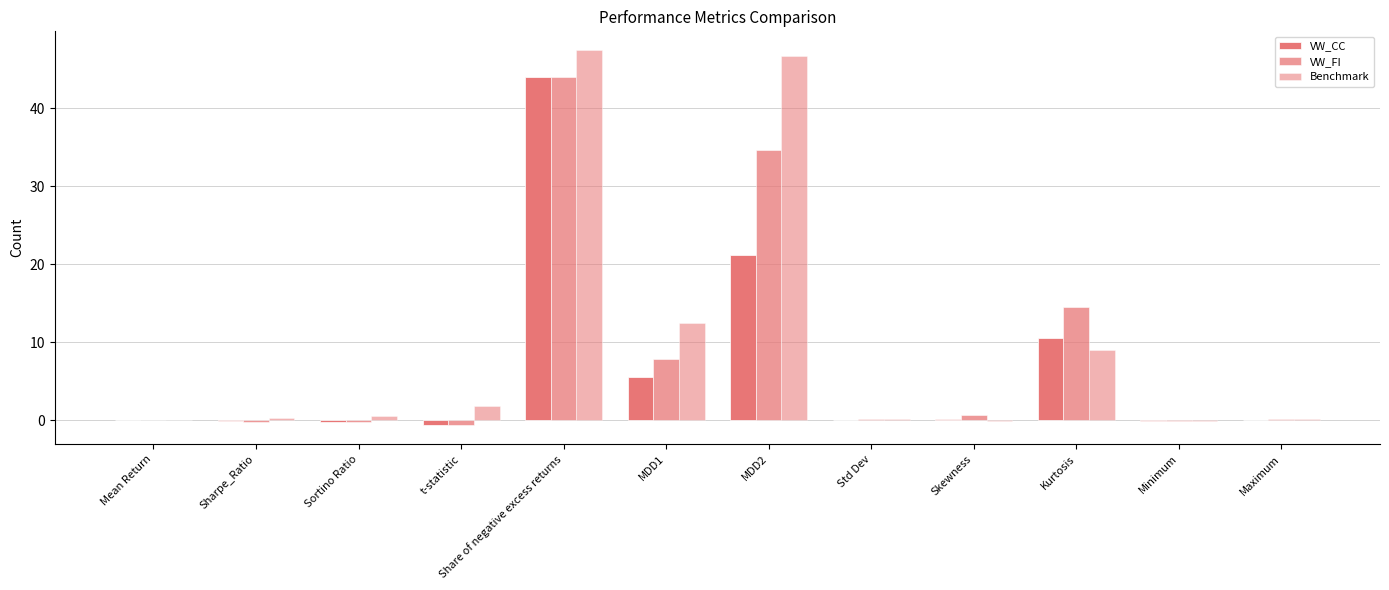

Read the VW_CC value at Sortino Ratio.

-0.2